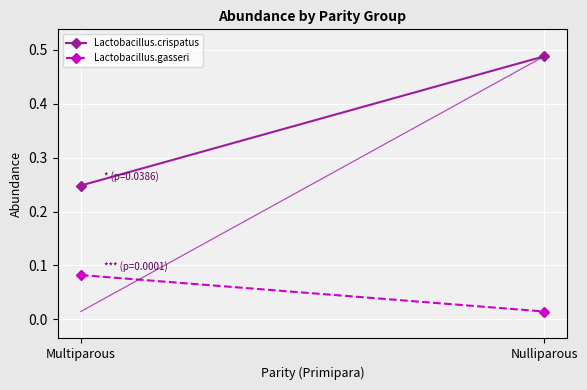

What is the approximate value of Lactobacillus.gasseri at Multiparous?

0.1